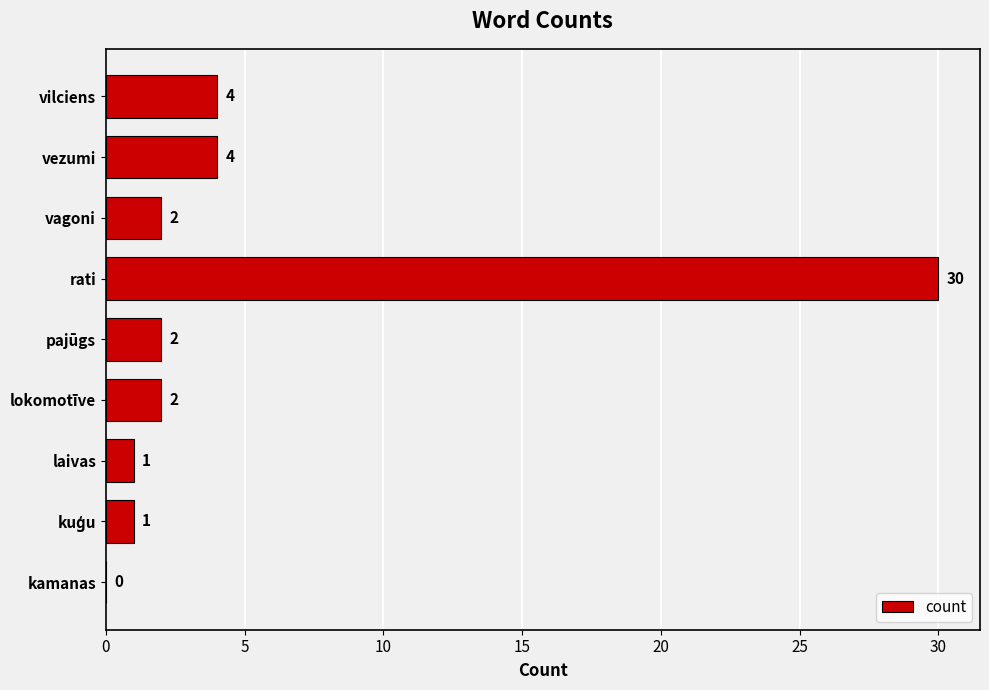

What is the change in value from laivas to vagoni?

+1